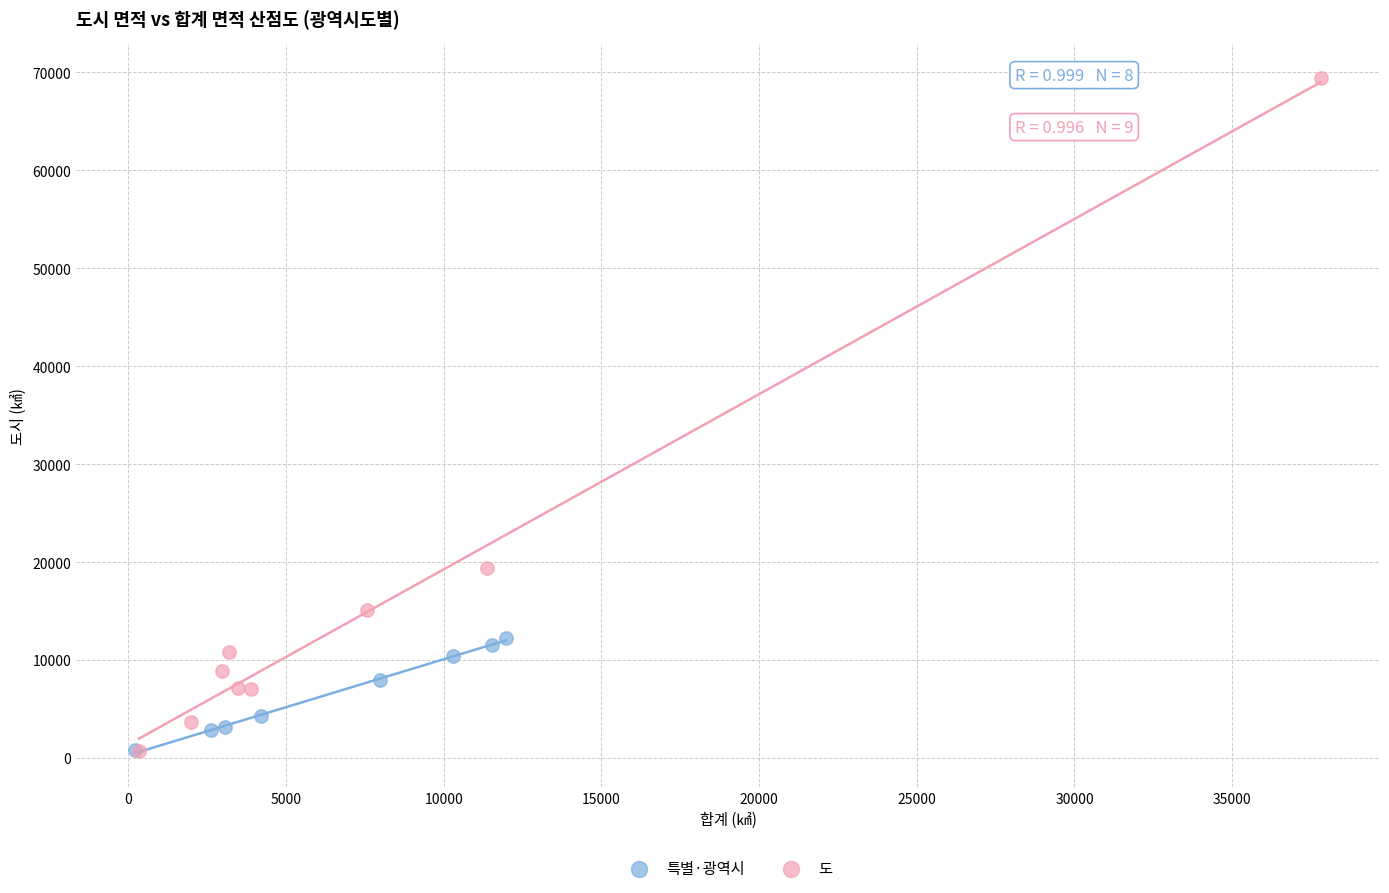

Which series contains the highest Y value?

도